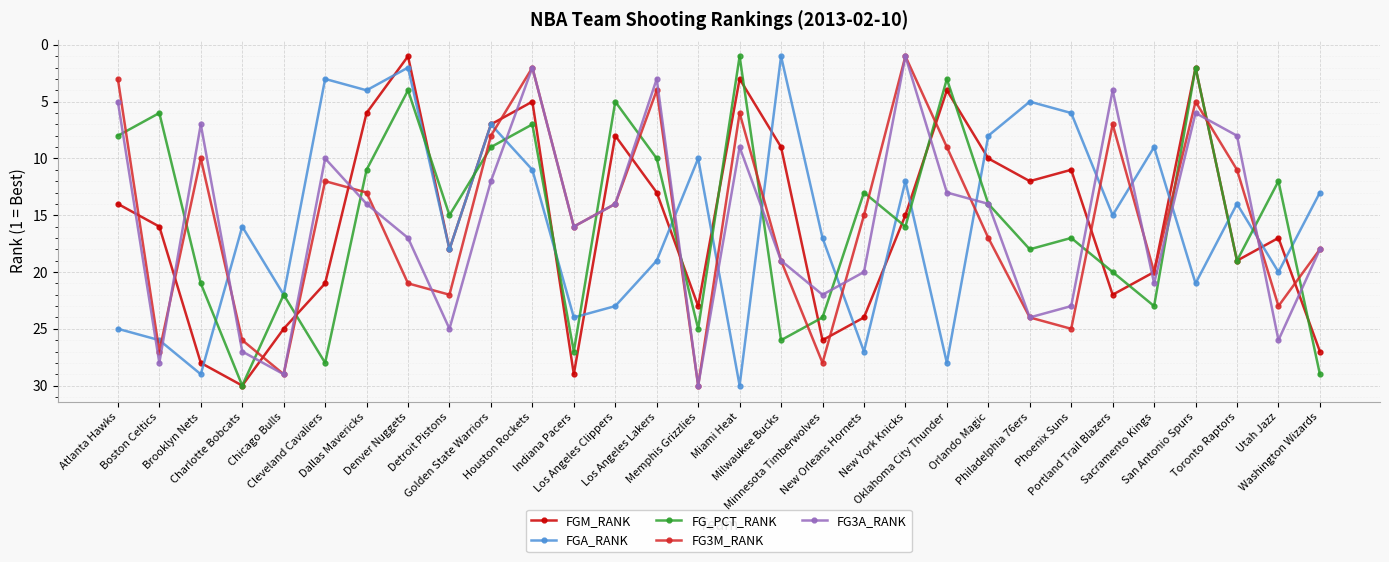

What is the value of the FGM_RANK point at the 3rd from the left?

28